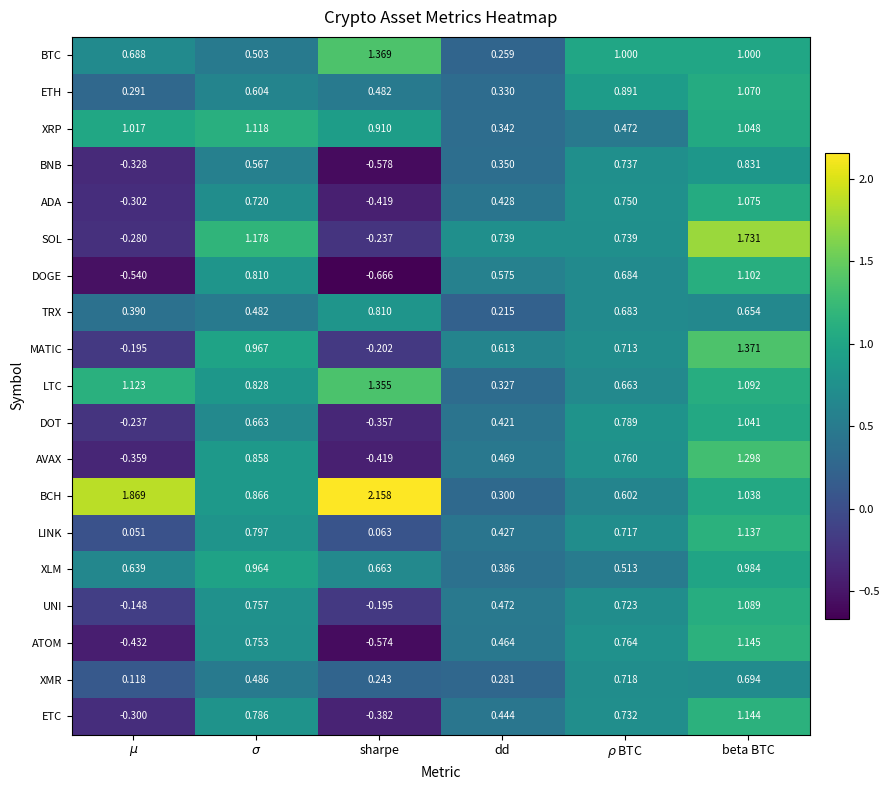

At which category does the chart reach its peak across all series?

sharpe